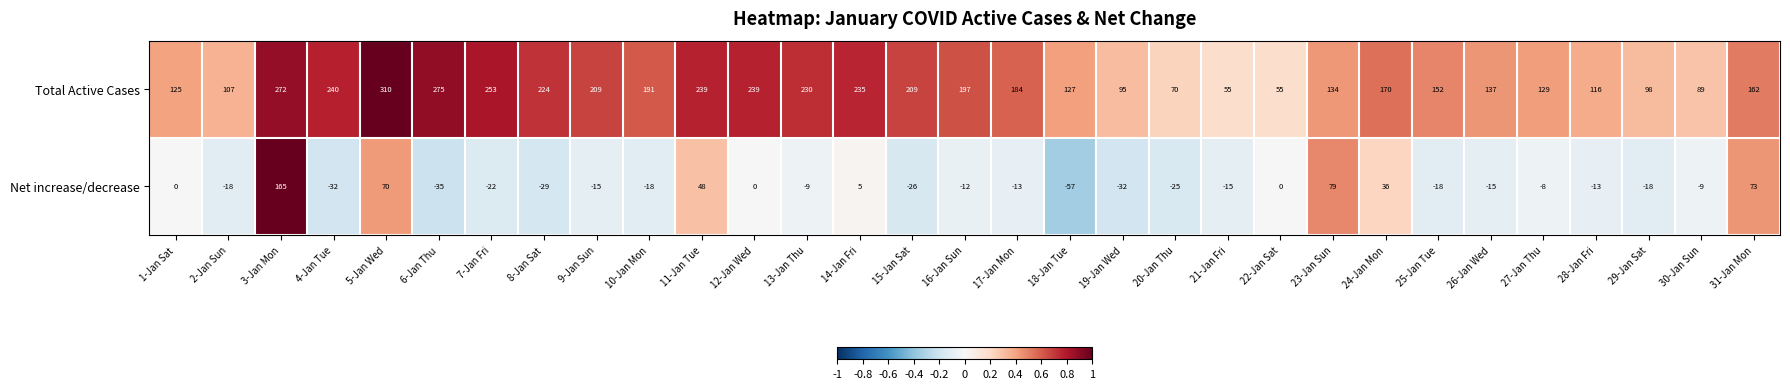

At which label does Net increase/decrease first exceed -13?

1-Jan Sat